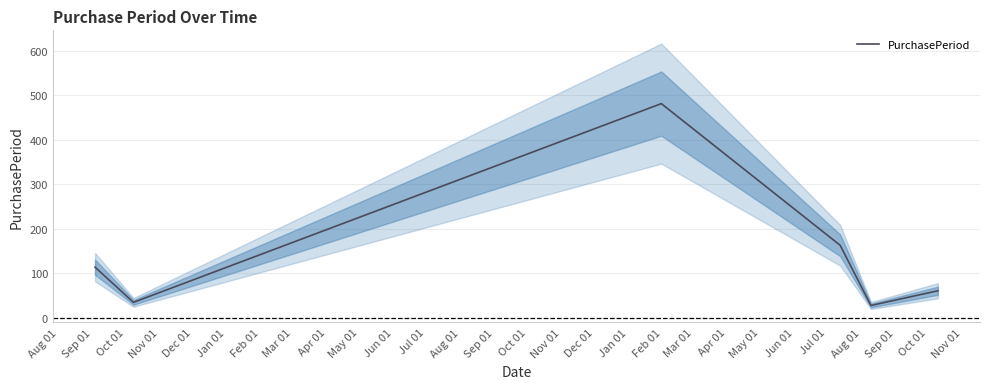

How many values are below 114?

3